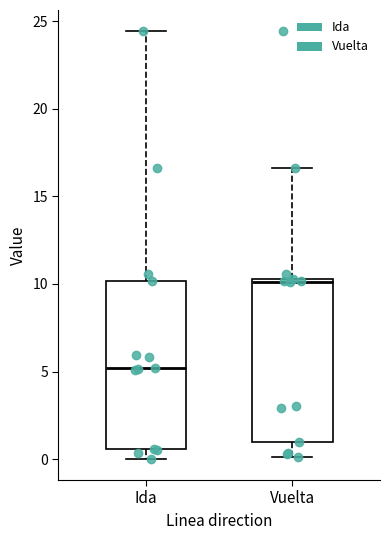

Reading left to right, transcribe this box plot: for each box, give where its median line is, the range the box spans, and where its two whiskers end, as read against the y-axis. The values are not printed on the chart, so give them approximately, as read against the axis.

Ida: median 5.0, box 0.5 to 10.0, whiskers 0.0 to 24.5
Vuelta: median 10.0, box 1.0 to 10.5, whiskers 0.0 to 16.5